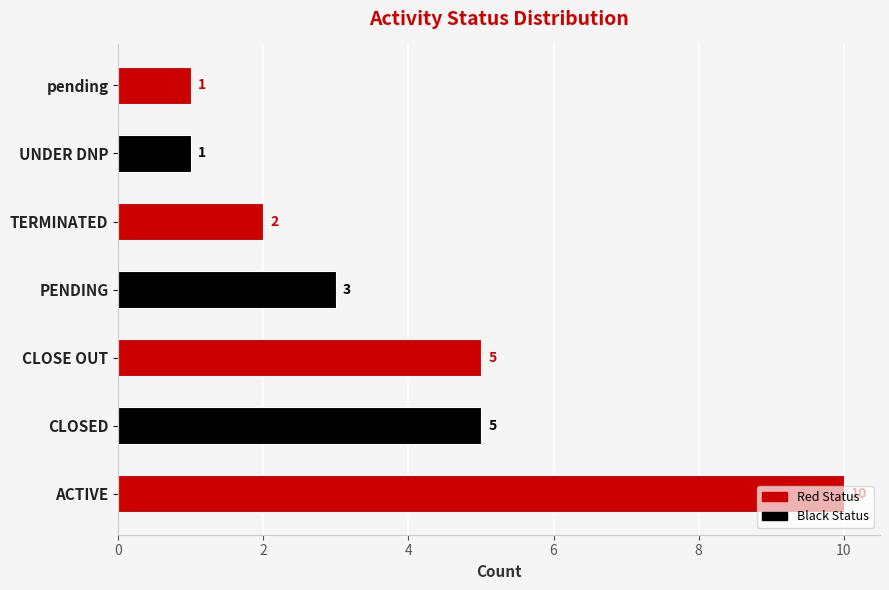

What is the average value?

4